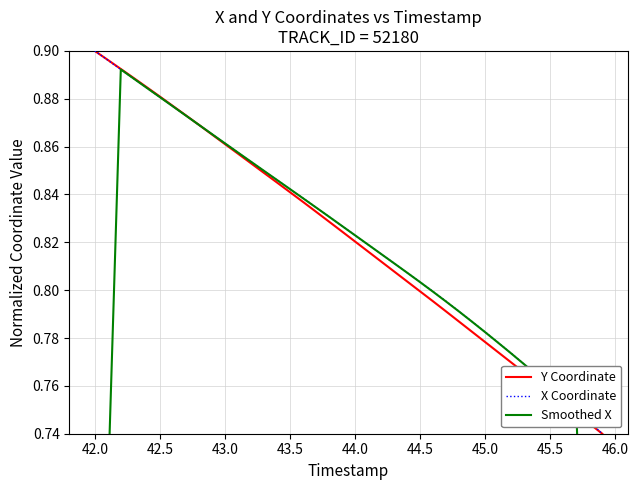

Reading right to left, list all the values displayed in this chart.

Y Coordinate: 0.7	0.7	0.7	0.8	0.8	0.8	0.8	0.8	0.8	0.8	0.8	0.8	0.8	0.8	0.8	0.8	0.8	0.8	0.8	0.8	0.8	0.8	0.8	0.8	0.8	0.8	0.8	0.9	0.9	0.9	0.9	0.9	0.9	0.9	0.9	0.9	0.9	0.9	0.9	0.9
X Coordinate: 0.7	0.7	0.8	0.8	0.8	0.8	0.8	0.8	0.8	0.8	0.8	0.8	0.8	0.8	0.8	0.8	0.8	0.8	0.8	0.8	0.8	0.8	0.8	0.8	0.8	0.8	0.8	0.9	0.9	0.9	0.9	0.9	0.9	0.9	0.9	0.9	0.9	0.9	0.9	0.9
Smoothed X: 0.4	0.6	0.8	0.8	0.8	0.8	0.8	0.8	0.8	0.8	0.8	0.8	0.8	0.8	0.8	0.8	0.8	0.8	0.8	0.8	0.8	0.8	0.8	0.8	0.8	0.8	0.8	0.9	0.9	0.9	0.9	0.9	0.9	0.9	0.9	0.9	0.9	0.9	0.7	0.5